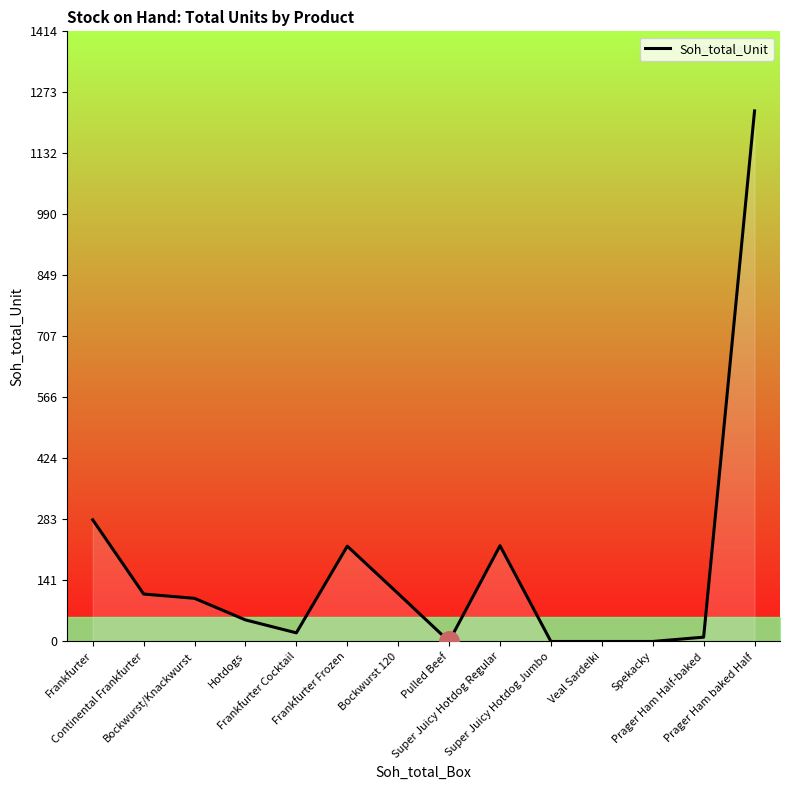

What is the greatest value displayed?

1230